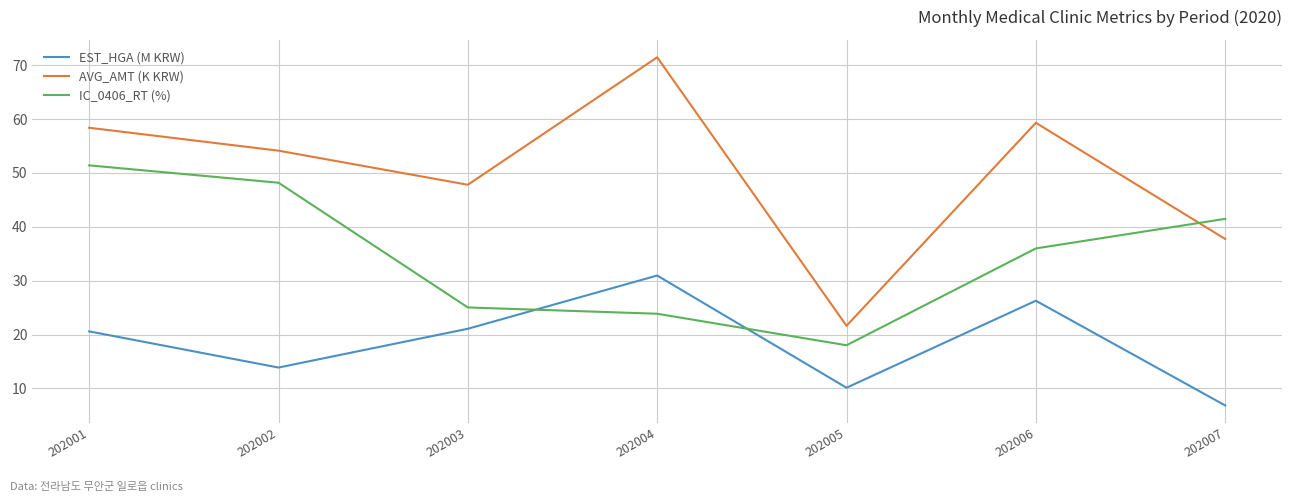

True or false: AVG_AMT (K KRW) and EST_HGA (M KRW) cross at least once.

False